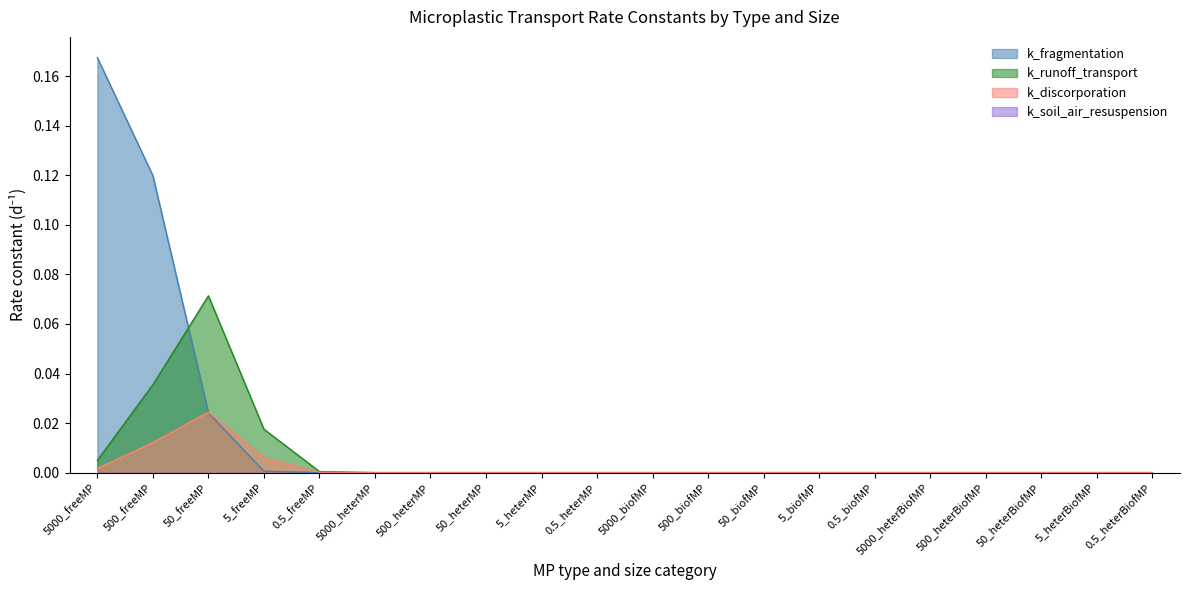

At which label is k_fragmentation closest to 0?

5000_heterMP